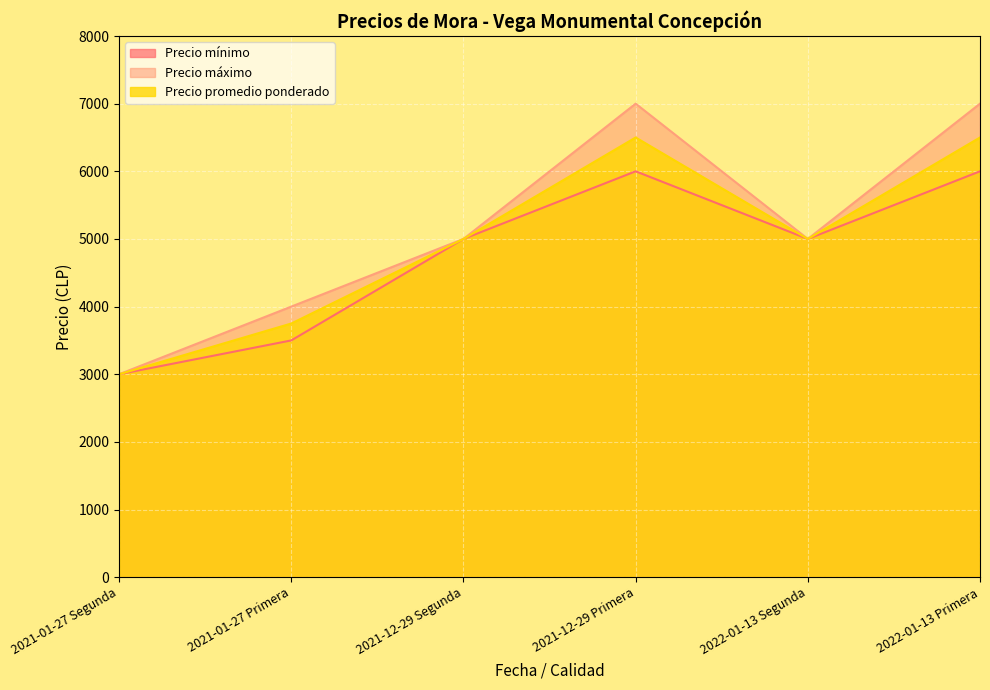

What are all the series names shown in the legend?

Precio mínimo, Precio máximo, Precio promedio ponderado